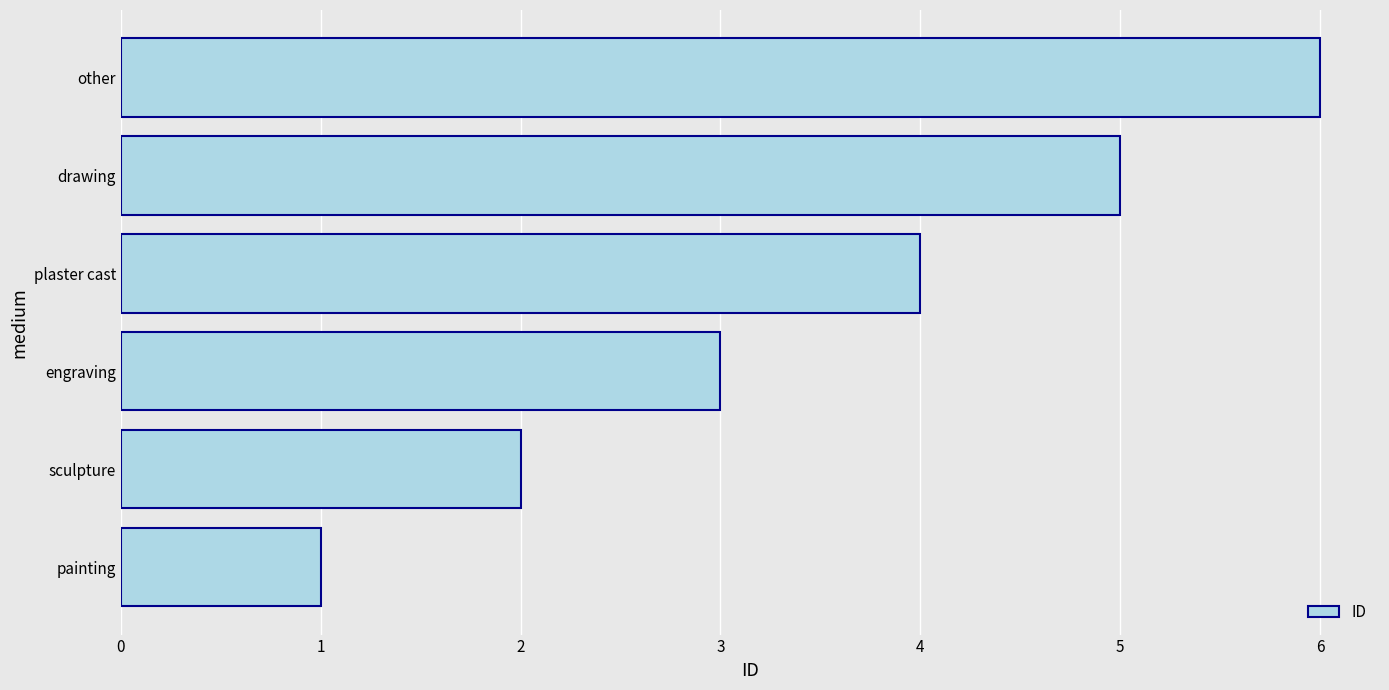

The value at other is 3. True or false?

False